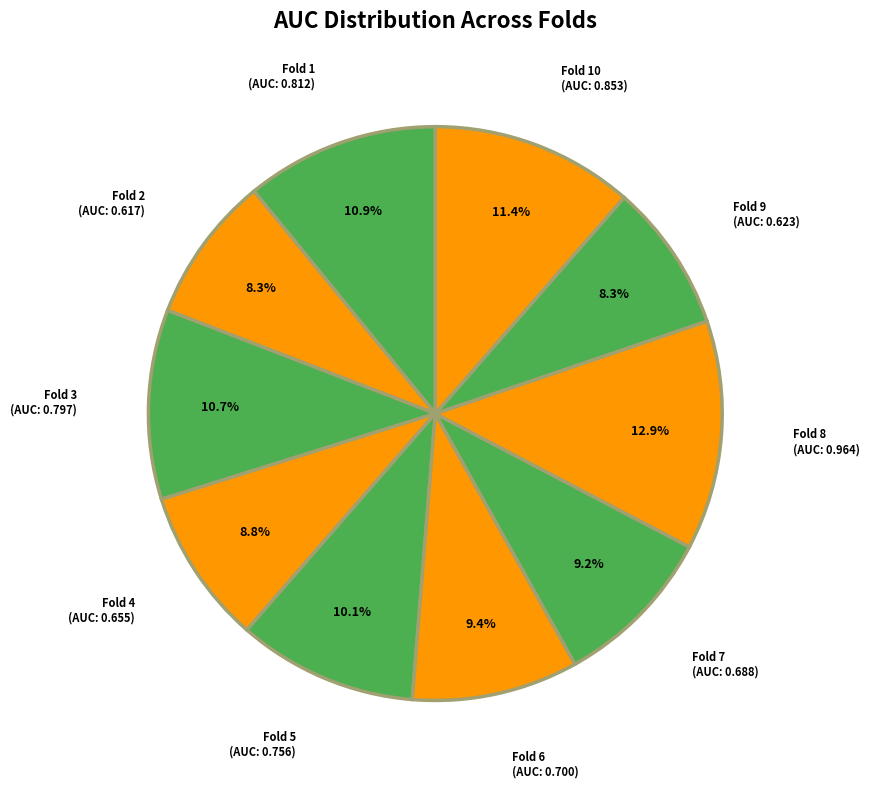

To the nearest percent, what is the combined percentage of Fold 9 and Fold 5?

18%